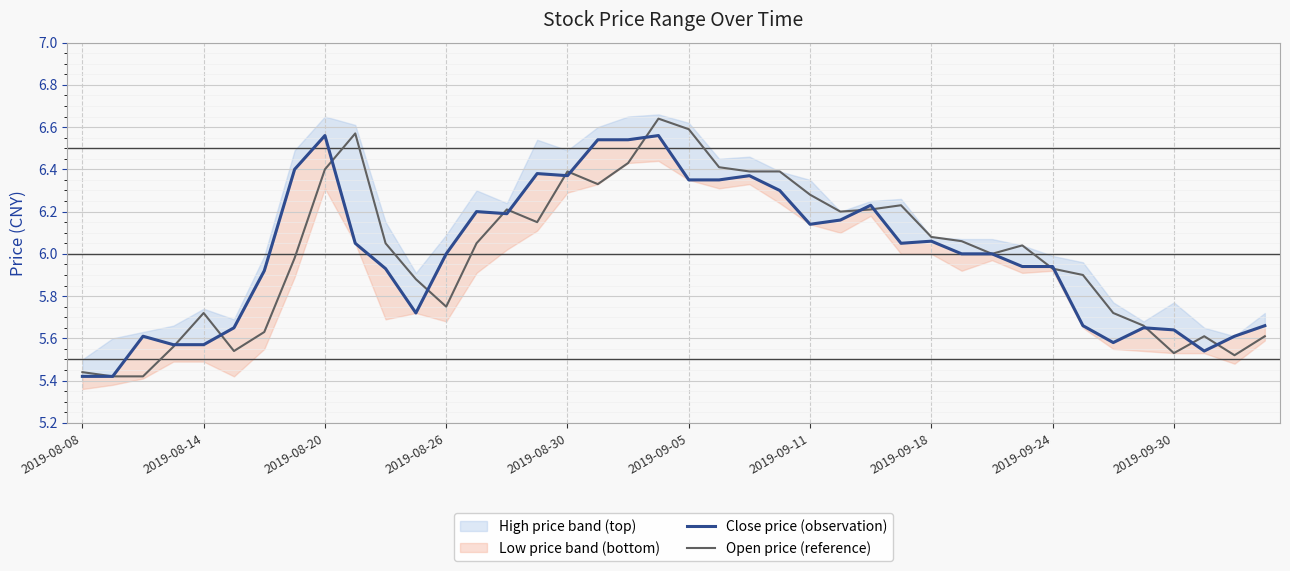

What is the maximum value shown in the chart?

6.6